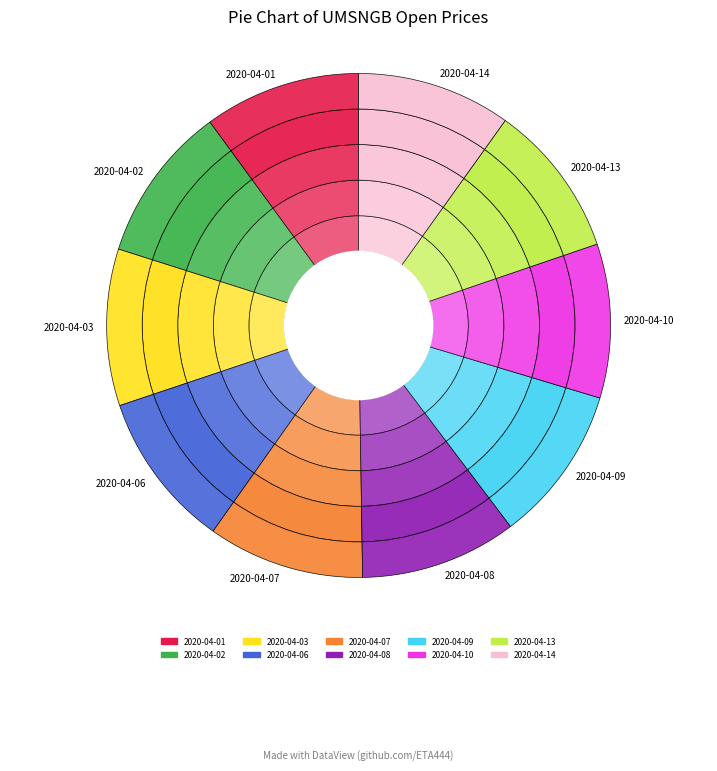

What is the largest slice in the pie chart?

2020-04-01